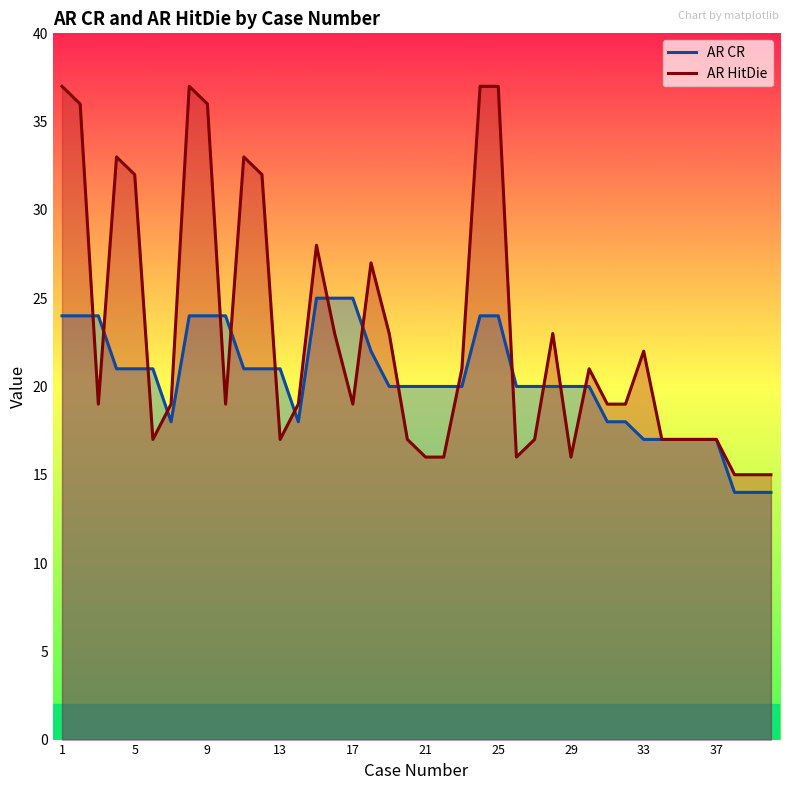

Which has a higher value, 12 or 34?

12